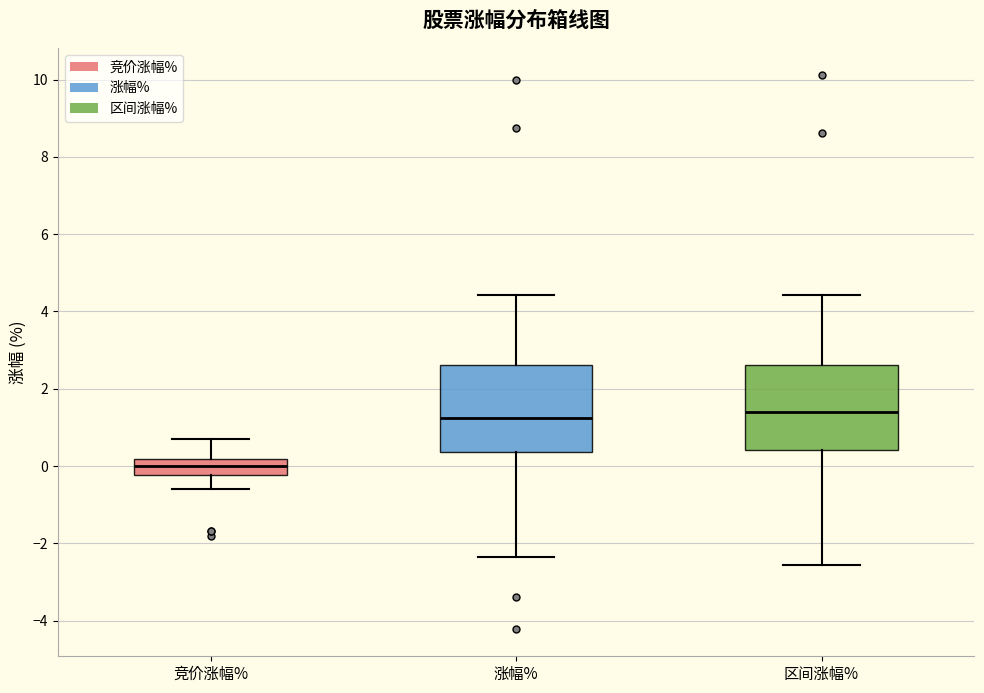

Reading left to right, transcribe this box plot: for each box, give where its median line is, the range the box spans, and where its two whiskers end, as read against the y-axis. The values are not printed on the chart, so give them approximately, as read against the axis.

竞价涨幅%: median 0.0, box -0.2 to 0.2, whiskers -0.6 to 0.8
涨幅%: median 1.2, box 0.4 to 2.6, whiskers -2.4 to 4.4
区间涨幅%: median 1.4, box 0.4 to 2.6, whiskers -2.6 to 4.4